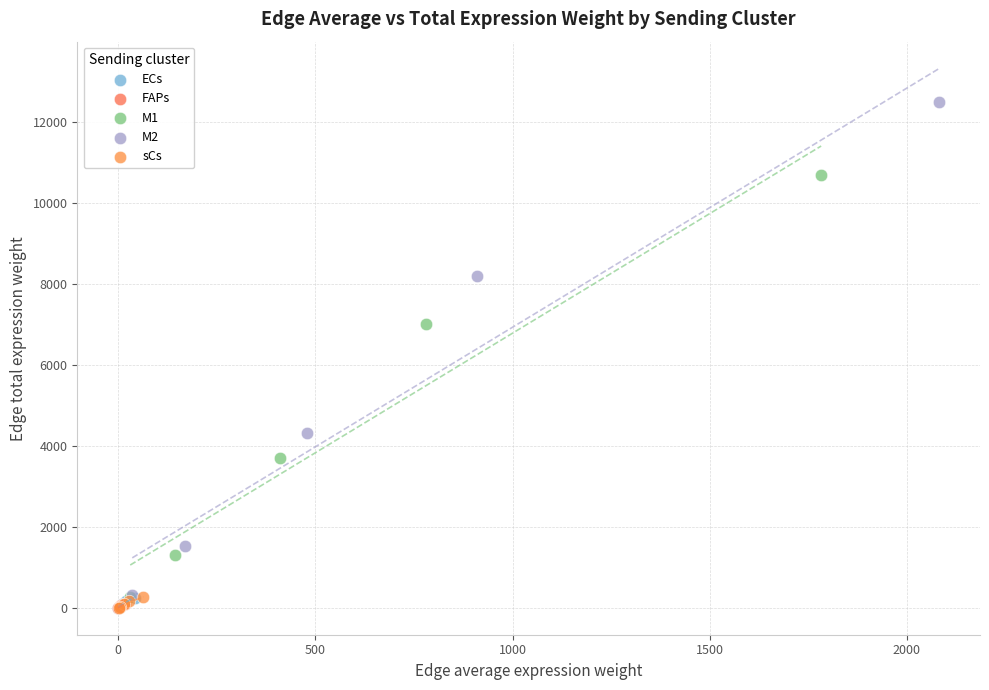

What are all the series names shown in the legend?

ECs, FAPs, M1, M2, sCs